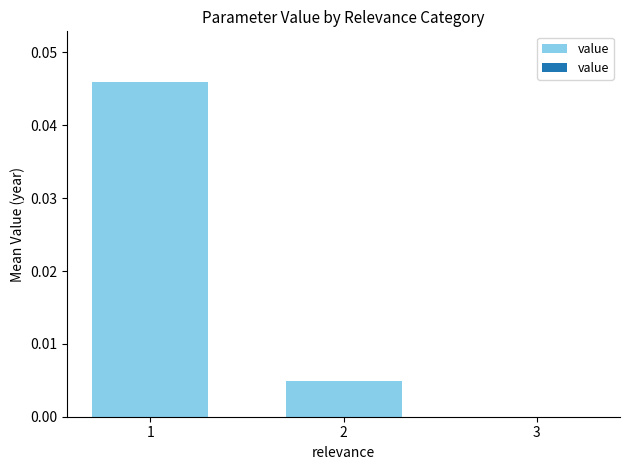

True or false: the data shows 0.0 at 1.

True